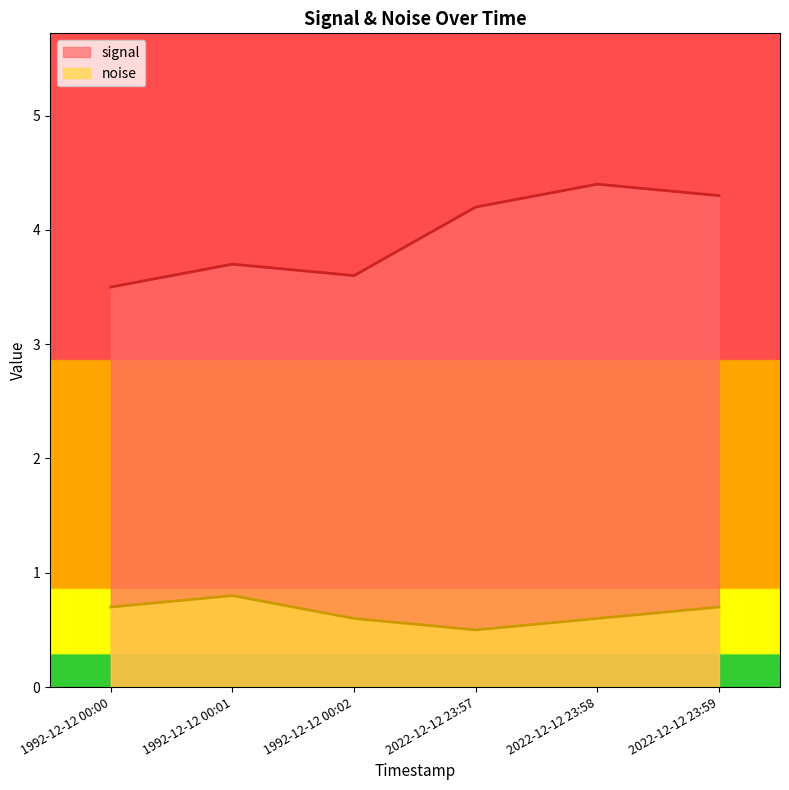

What is the approximate value of signal at 1992-12-12 00:00?

3.5